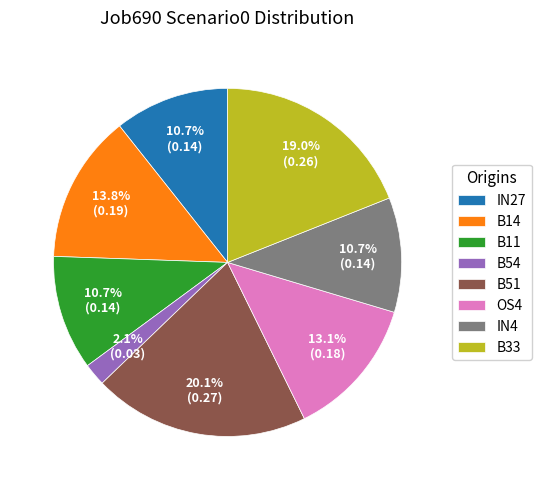

Combined, do B51 and B54 account for over 50%?

No